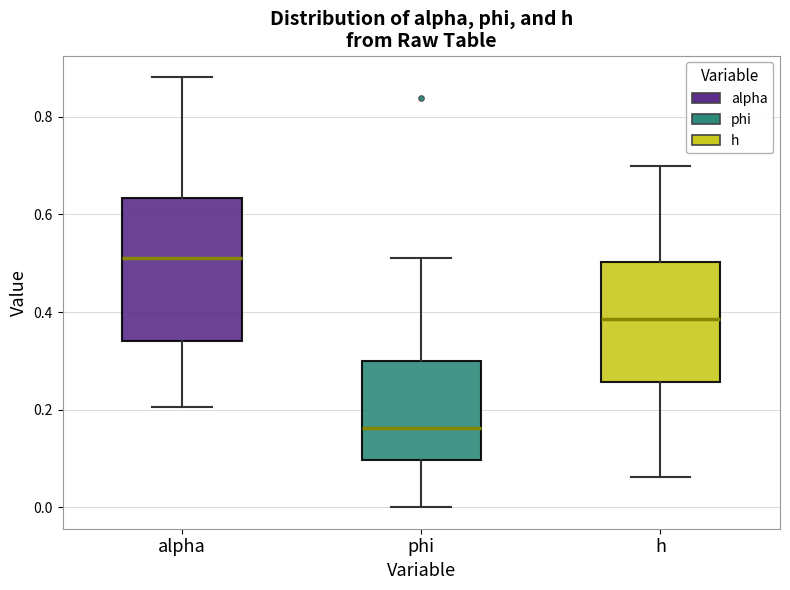

Reading left to right, transcribe this box plot: for each box, give where its median line is, the range the box spans, and where its two whiskers end, as read against the y-axis. The values are not printed on the chart, so give them approximately, as read against the axis.

alpha: median 0.52, box 0.34 to 0.64, whiskers 0.20 to 0.88
phi: median 0.16, box 0.10 to 0.30, whiskers 0.00 to 0.52
h: median 0.38, box 0.26 to 0.50, whiskers 0.06 to 0.70